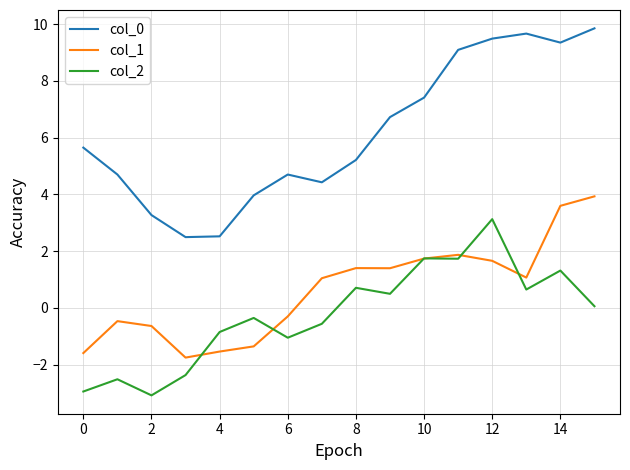

Rank the series by their maximum value, from highest to lowest.

col_0, col_1, col_2